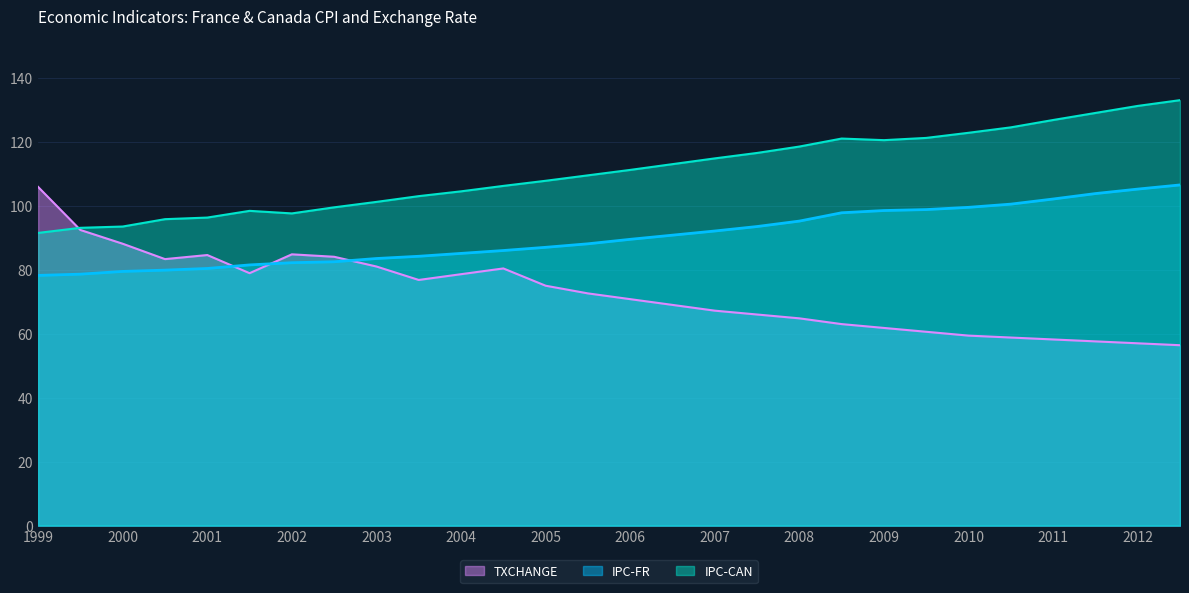

At which category does IPC-CAN reach its first local peak?

2001-07